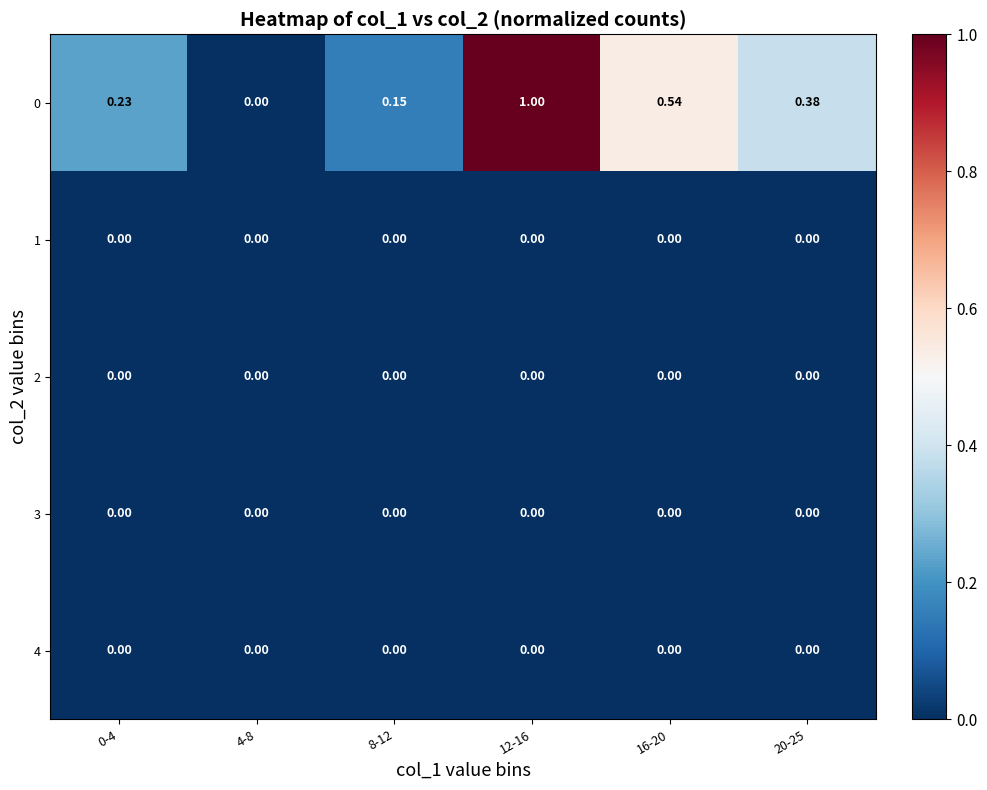

Reading right to left, extract all data points from this chart.

0: 20-25=0.4	16-20=0.5	12-16=1.0	8-12=0.1	4-8=0.0	0-4=0.2
1: 20-25=0.0	16-20=0.0	12-16=0.0	8-12=0.0	4-8=0.0	0-4=0.0
2: 20-25=0.0	16-20=0.0	12-16=0.0	8-12=0.0	4-8=0.0	0-4=0.0
3: 20-25=0.0	16-20=0.0	12-16=0.0	8-12=0.0	4-8=0.0	0-4=0.0
4: 20-25=0.0	16-20=0.0	12-16=0.0	8-12=0.0	4-8=0.0	0-4=0.0